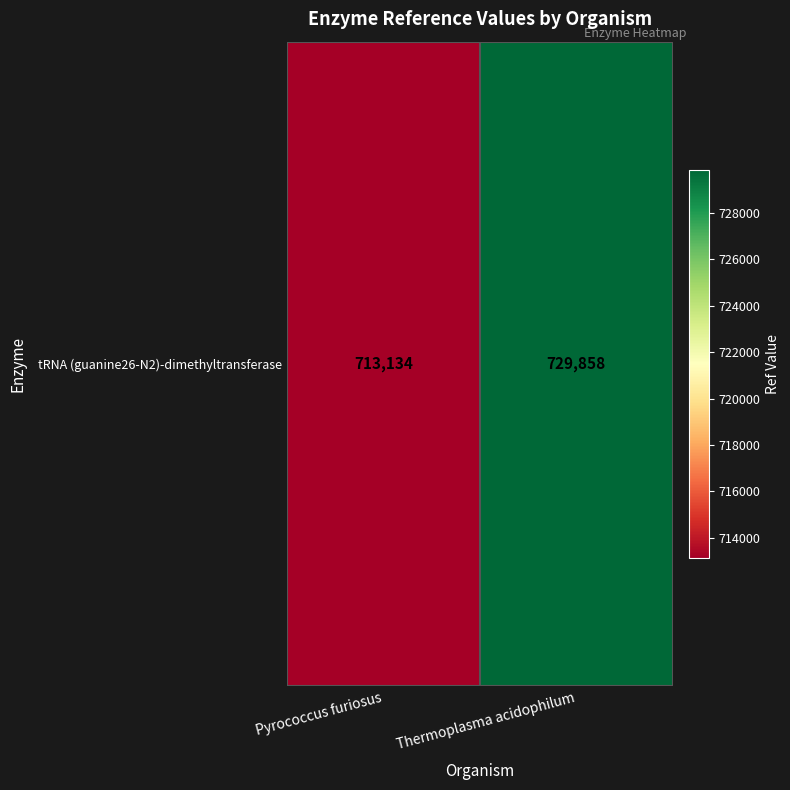

Which category has the highest value across all series?

Thermoplasma acidophilum